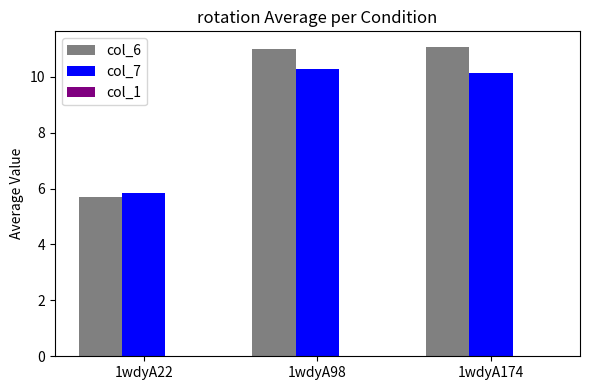

Between 1wdyA22 and 1wdyA174, which series saw the biggest shift?

col_6